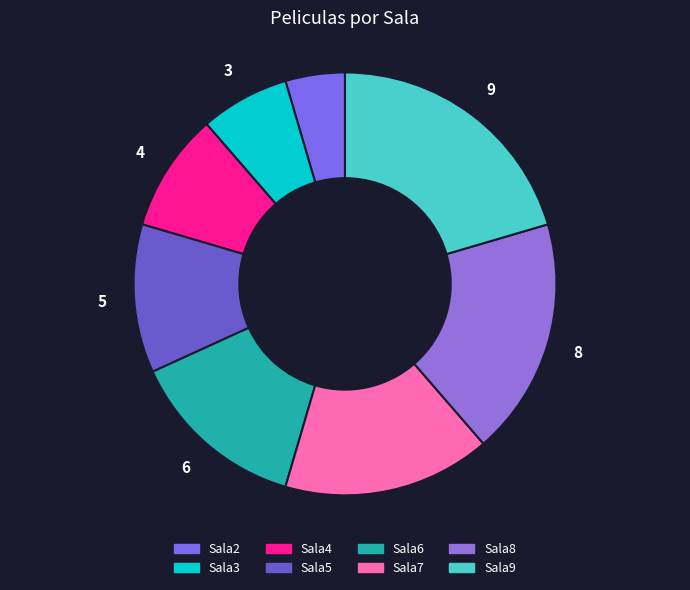

To the nearest percent, what is the average slice percentage?

12%